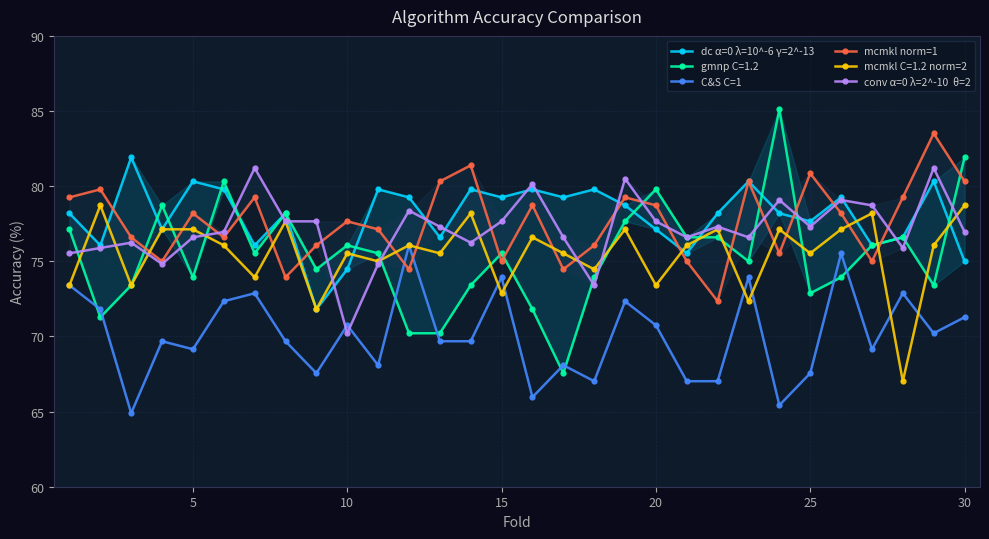

What is the maximum value for C&S C=1?

76.1